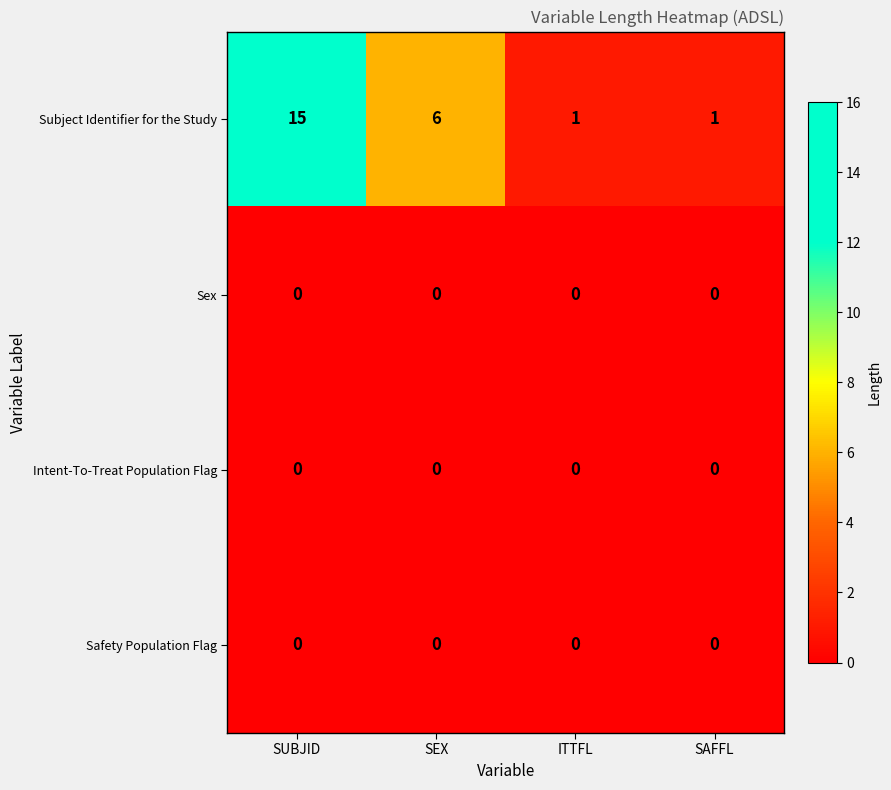

Count the number of categories in the chart.

4